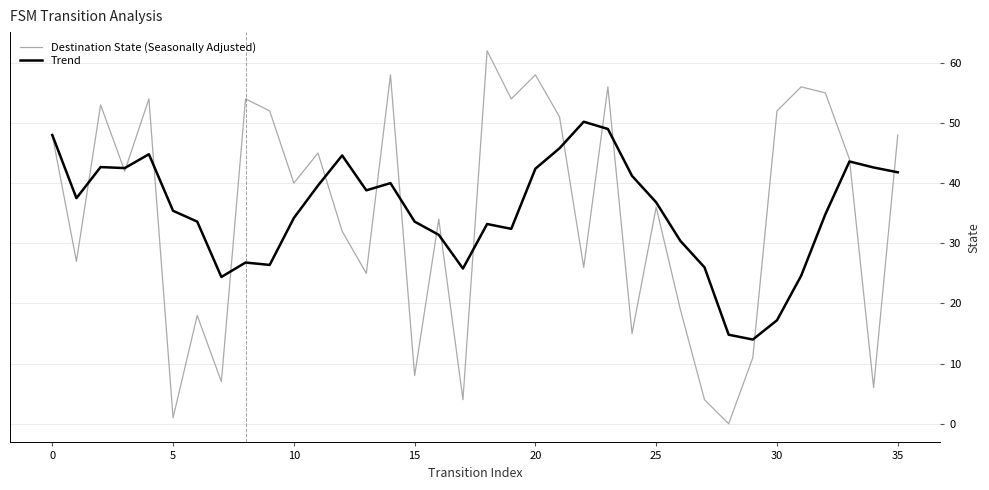

Which series ends up on top after the final intersection of Trend and Destination State (Seasonally Adjusted)?

Destination State (Seasonally Adjusted)